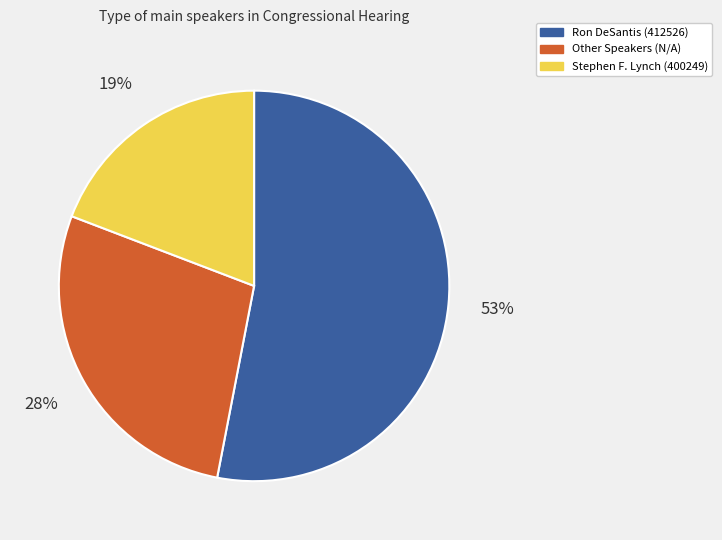

How many segments does this pie chart have?

3